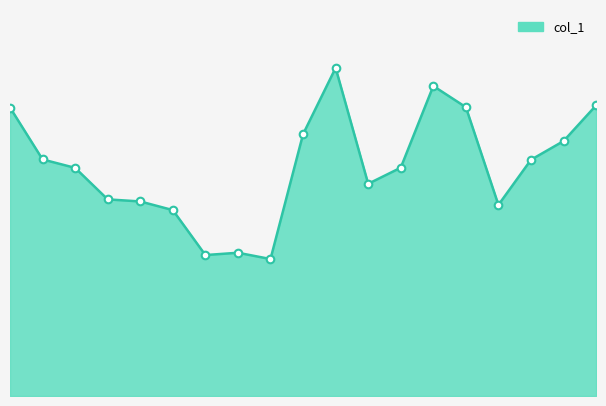

How many lines are shown in the chart?

1